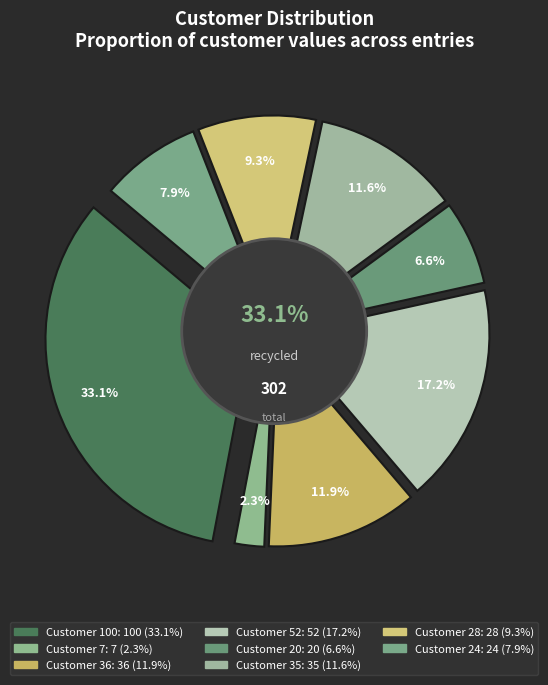

Which has a higher value, 35 or 20?

35